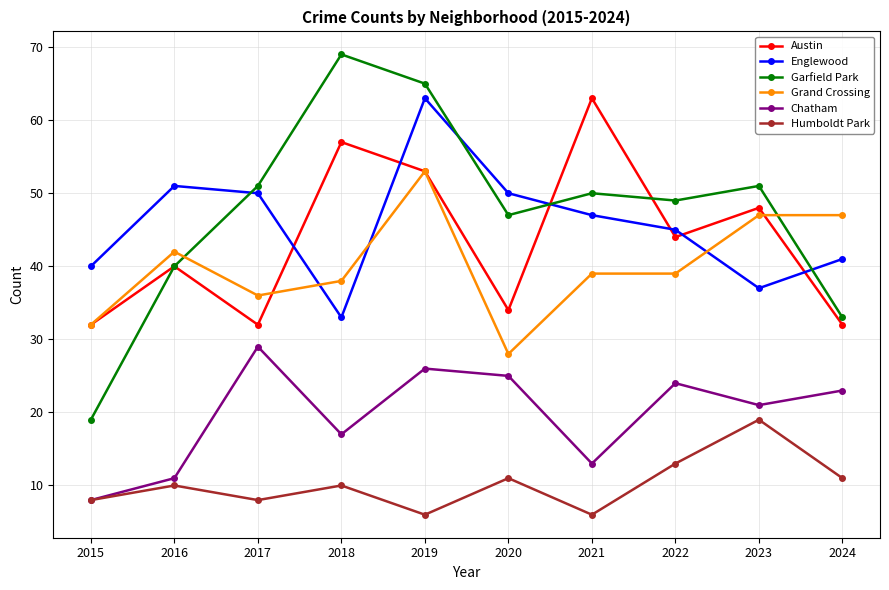

Is the value of Humboldt Park at 2021 greater than the value of Englewood at 2021?

No